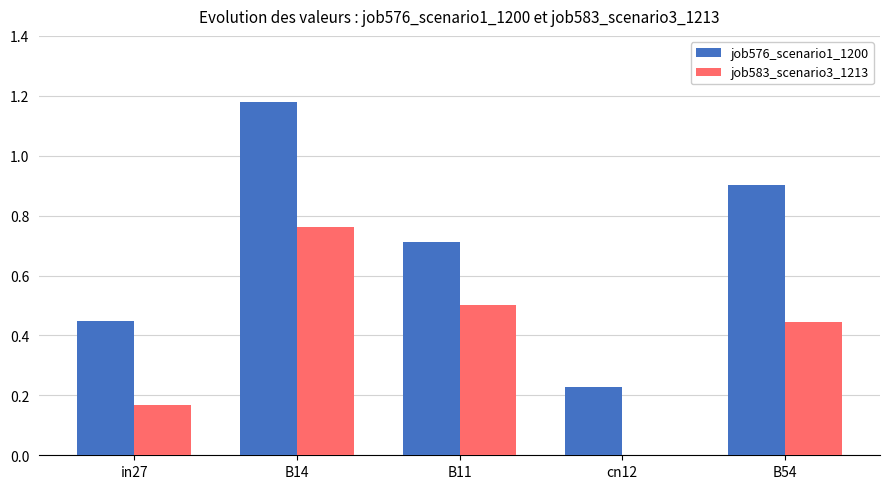

Which label corresponds to the largest value in the chart?

B14